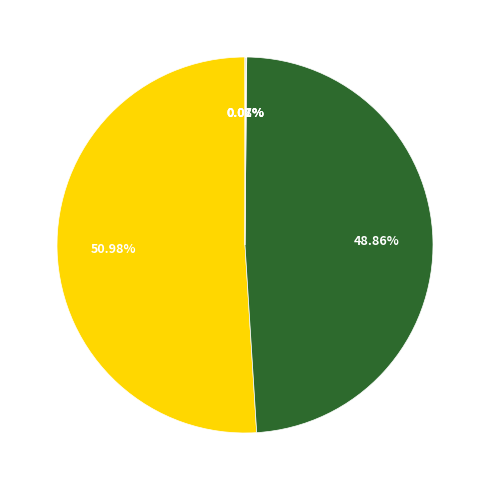

Is there a majority slice in this chart?

Yes